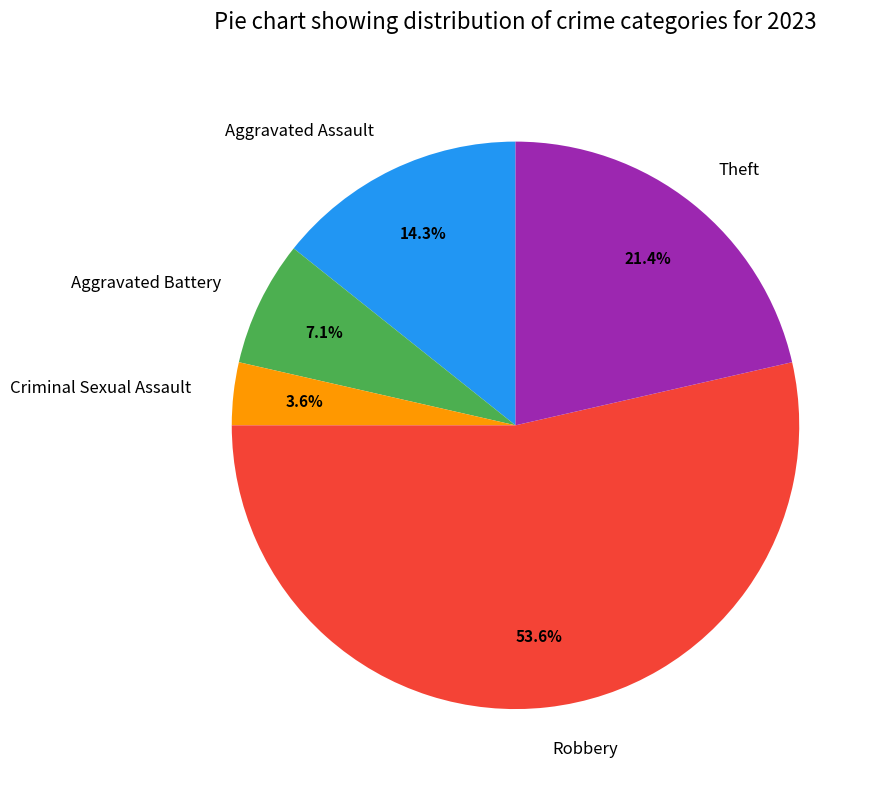

How many segments does this pie chart have?

5